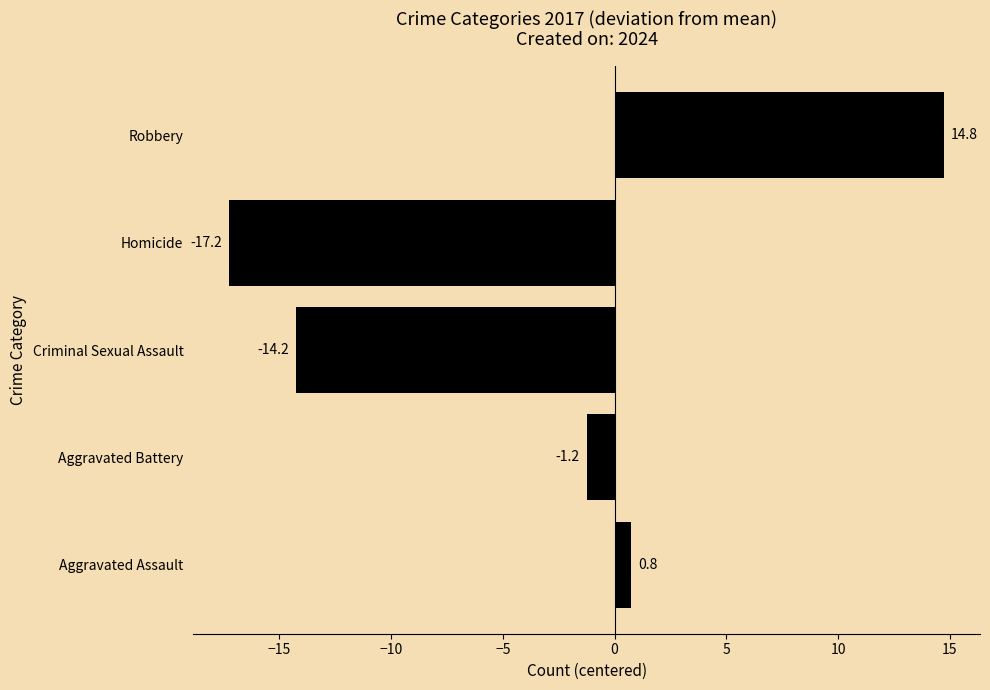

True or false: the data shows 22.5 at Robbery.

False